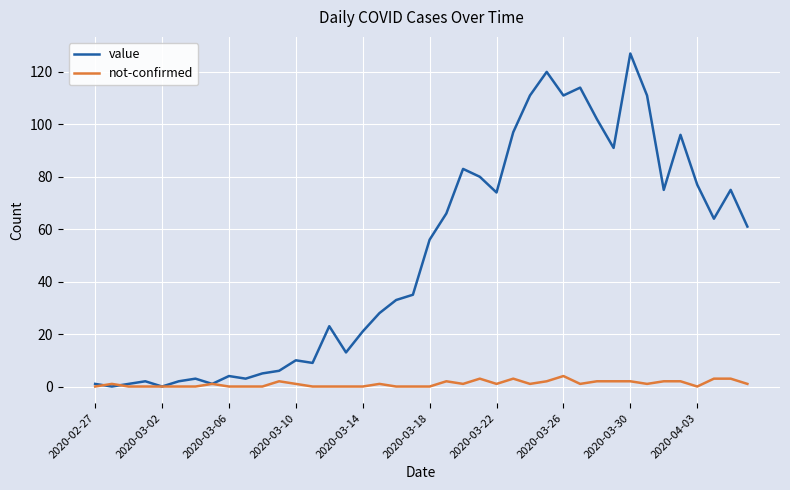

In value, how many points are lower than both neighbors (excluding endpoints)?

11